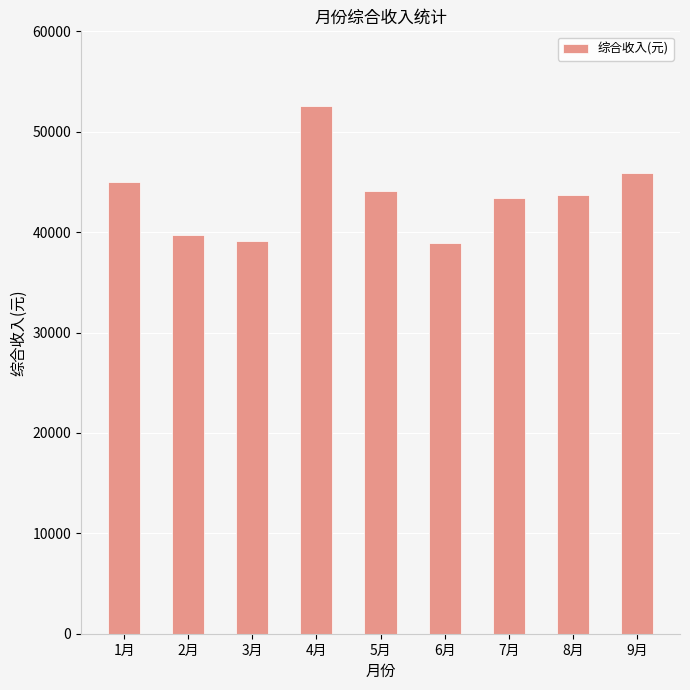

What is the difference between the values at 7月 and 9月?

2457.3